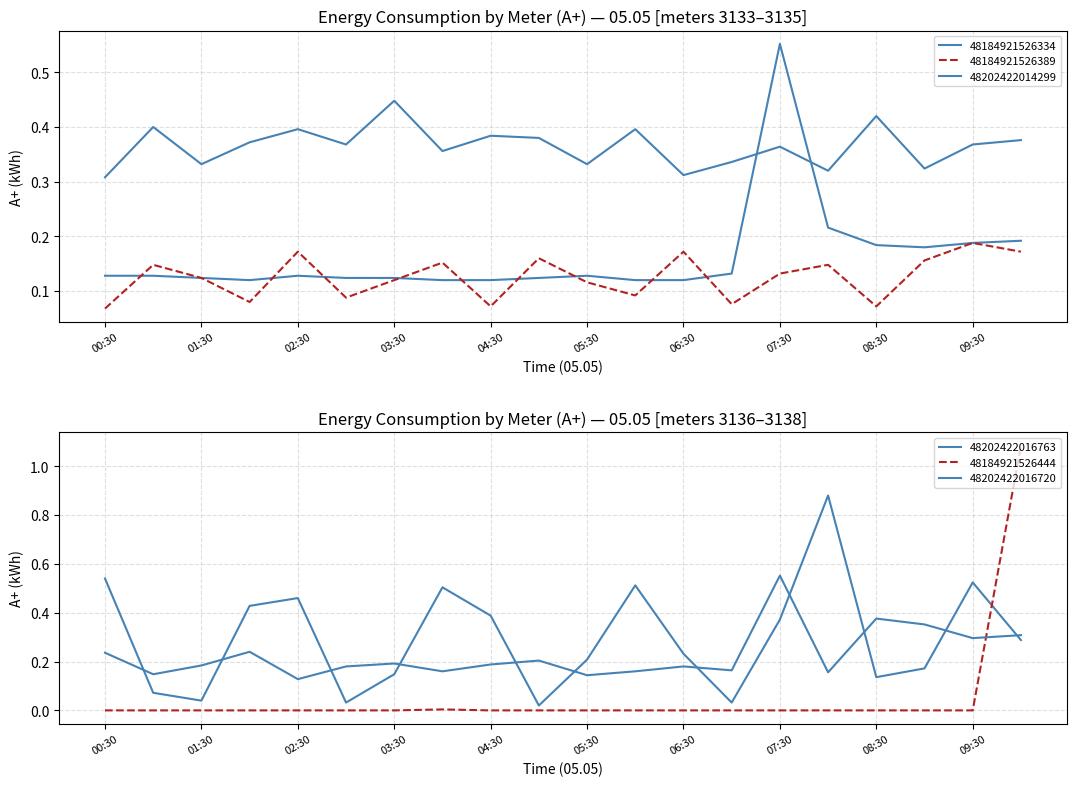

What is the difference between the second highest and minimum values in the 48202422016720 series?

0.2